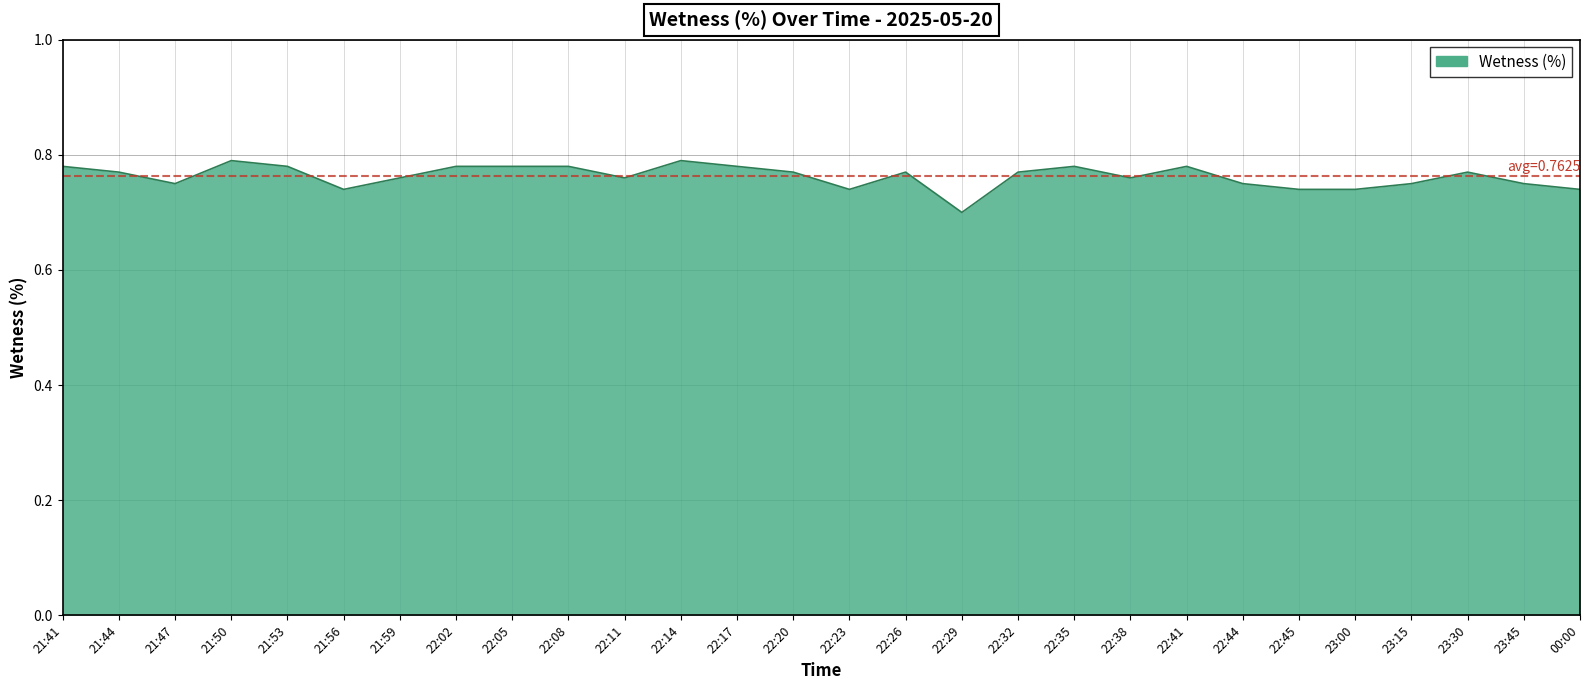

What position from the left is 23:30?

26